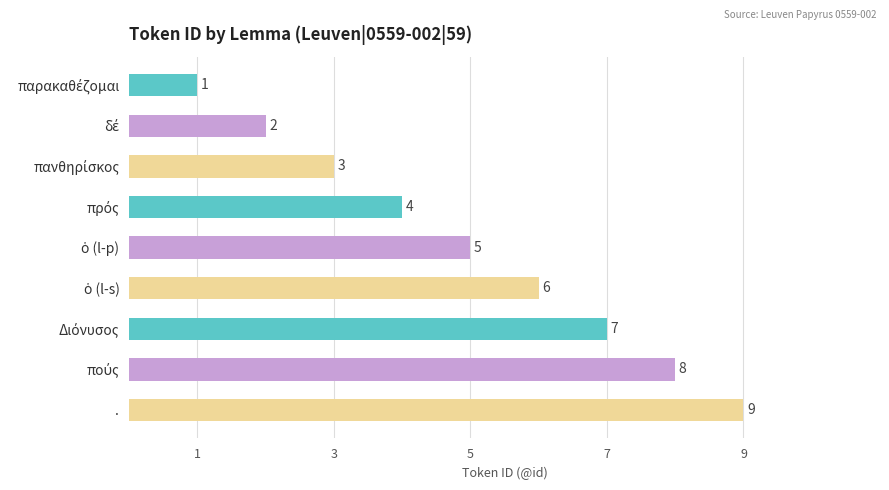

Count the values in the range 3 to 7.

5